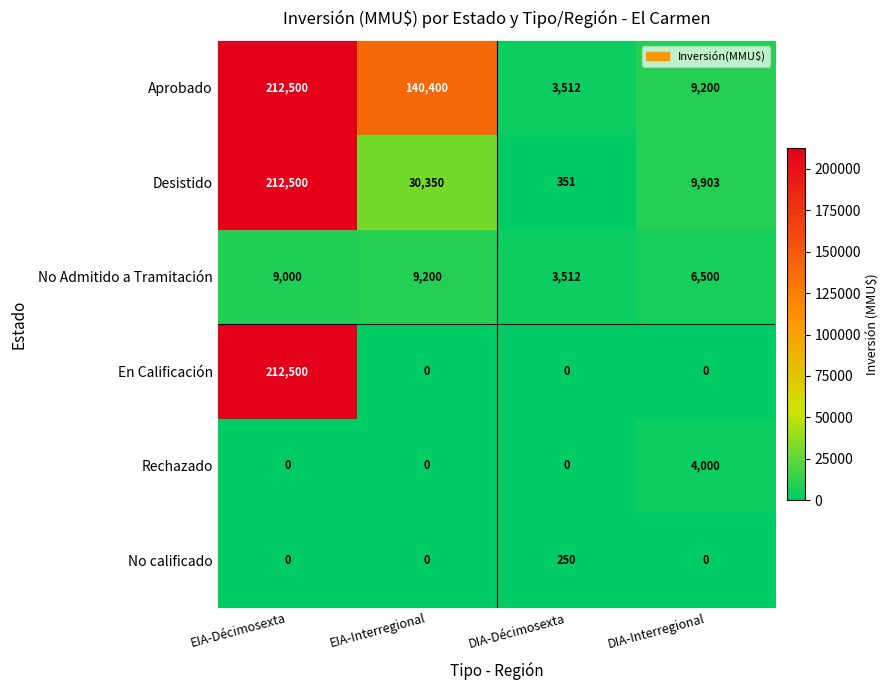

How many No calificado values are between 0 and 250?

4